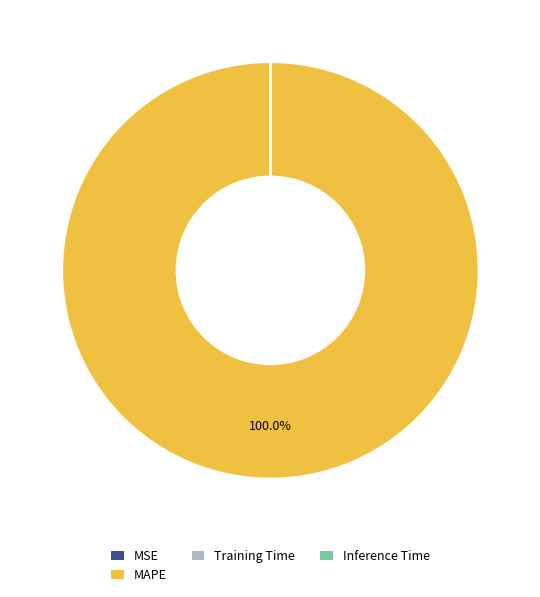

What is the largest slice in the pie chart?

MAPE